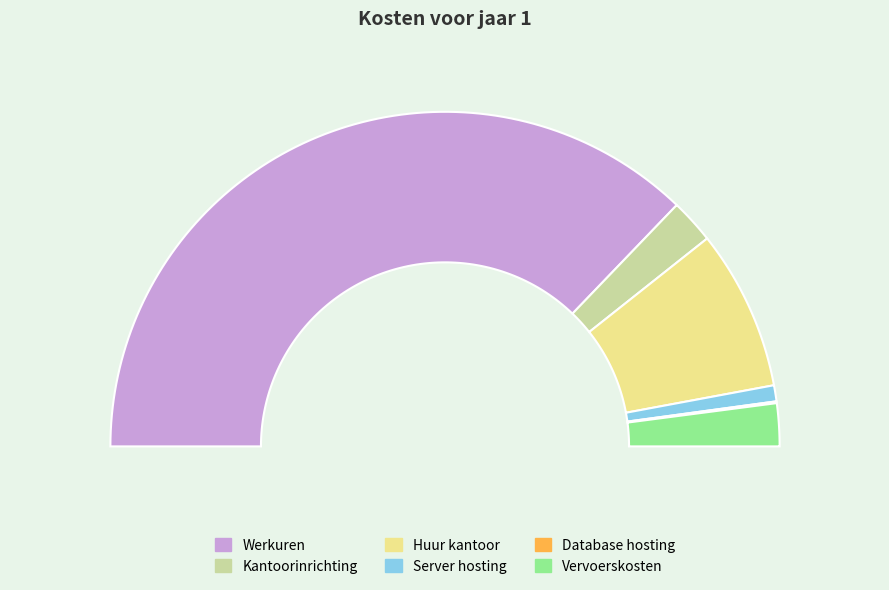

Is the sum of Database hosting and Vervoerskosten greater than half?

No